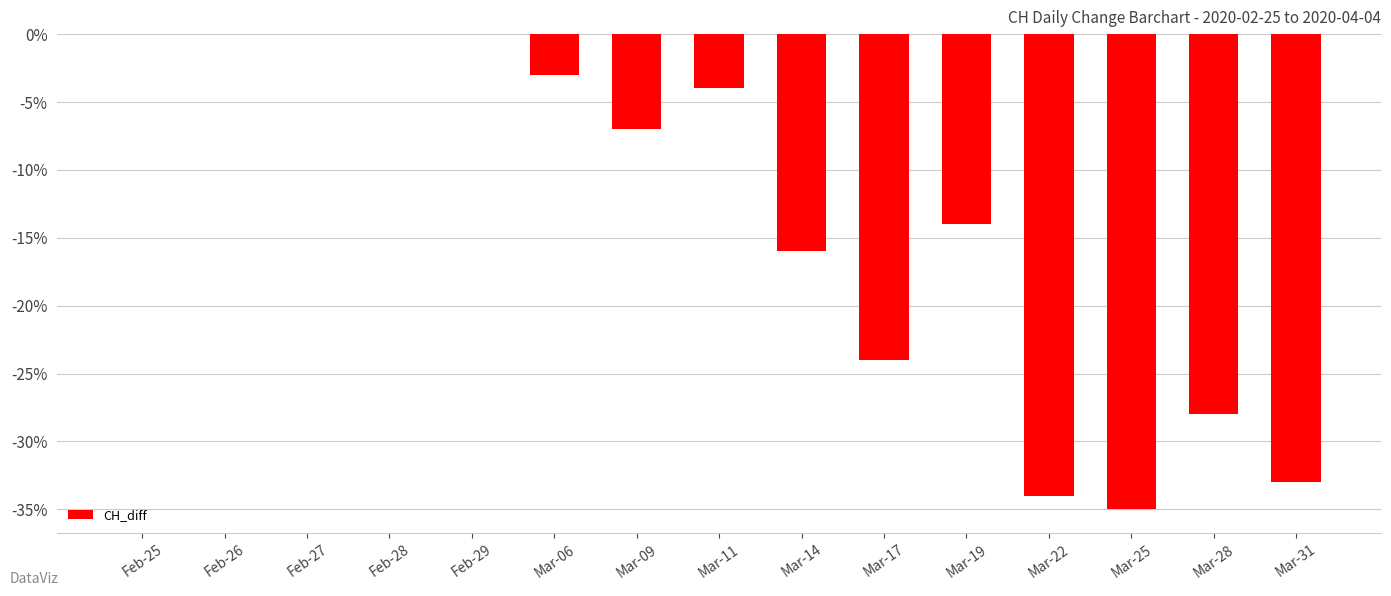

Which has a higher value, Mar-28 or Feb-29?

Feb-29